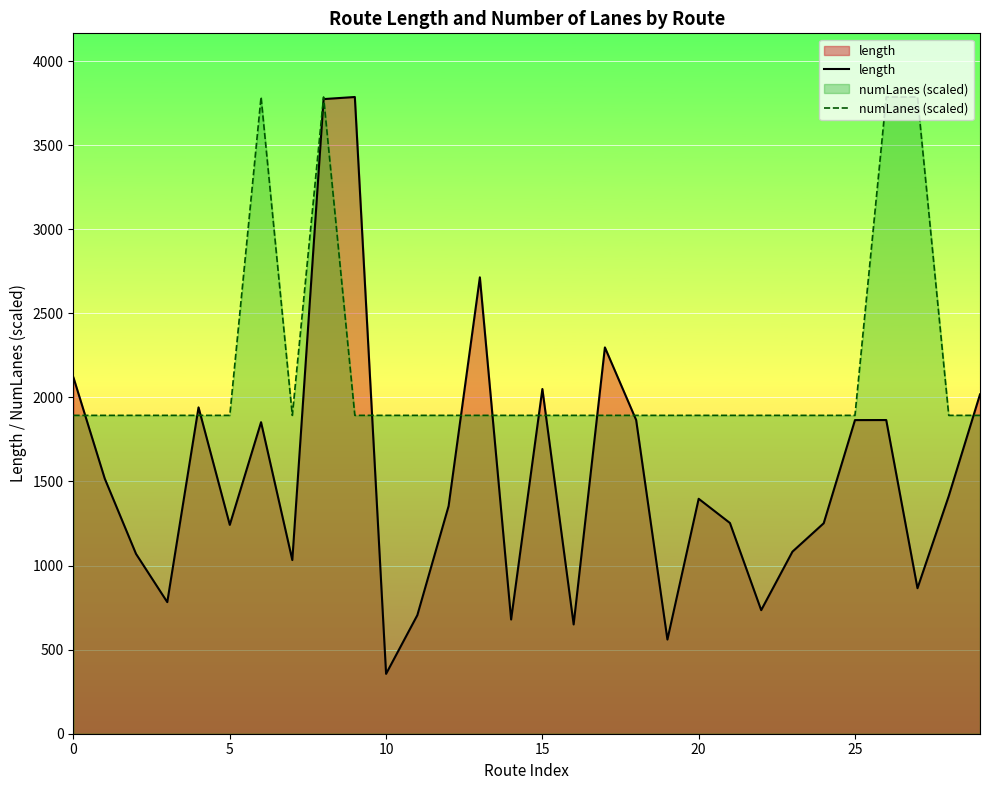

After their last crossing, which series has the higher values: length or numLanes (scaled)?

length